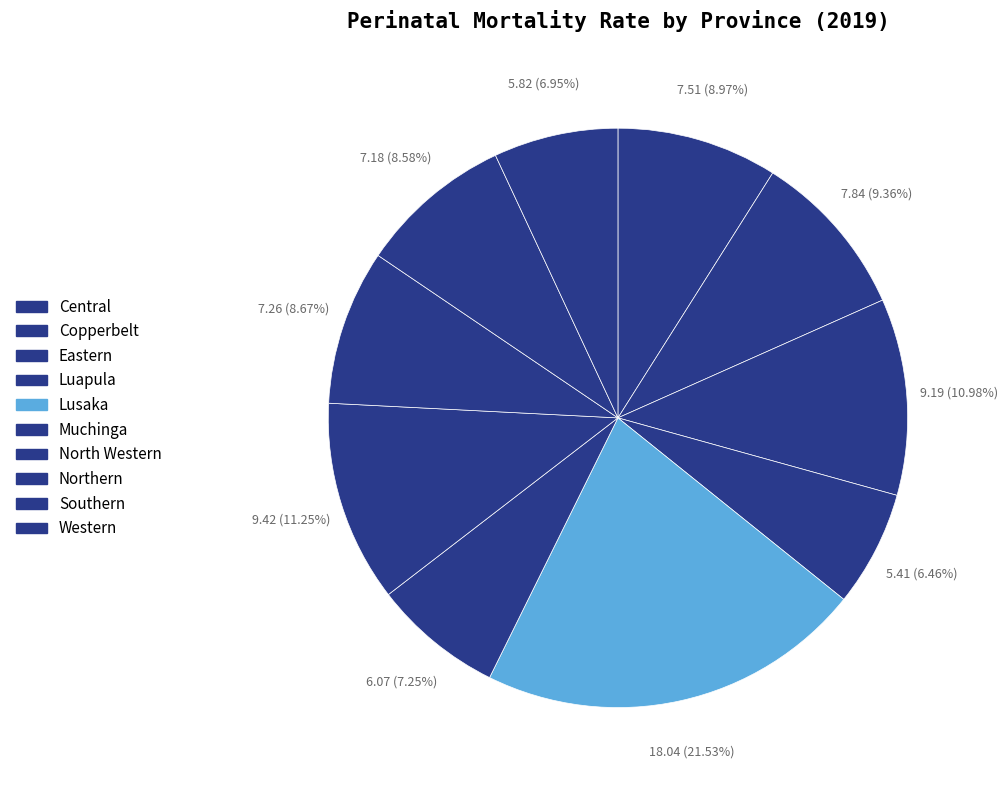

How many slices are in this pie chart?

10